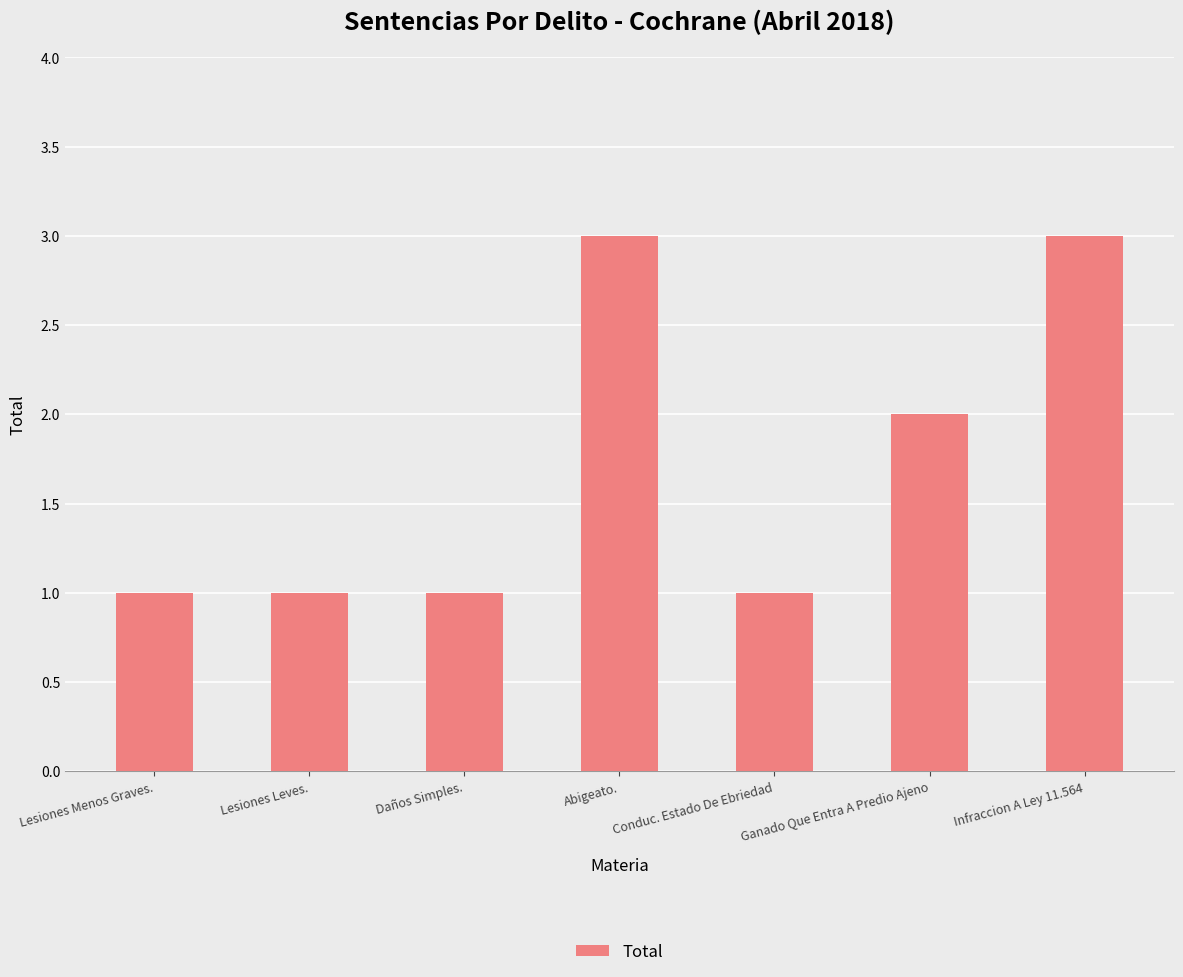

What is the difference between the second highest and minimum values?

2